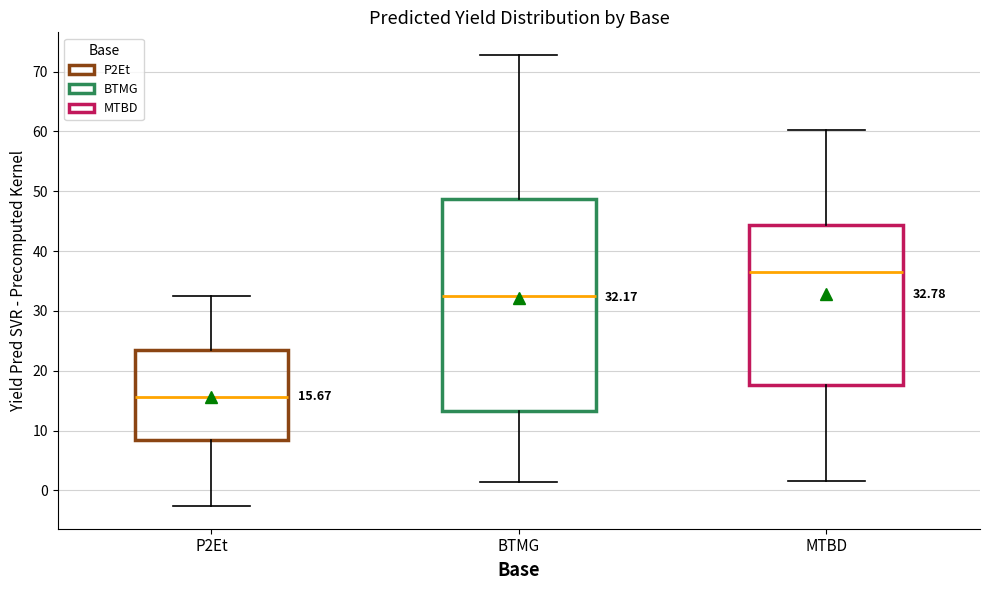

Comparing the boxes themselves (not the whiskers), which one is the tallest?

BTMG